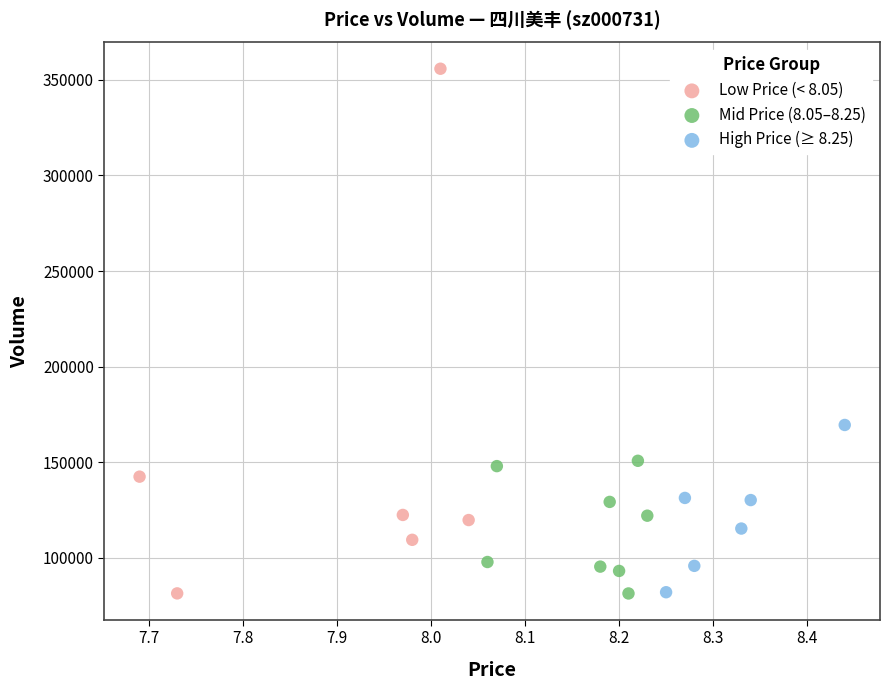

Which series reaches the maximum Y coordinate?

Low Price (< 8.05)